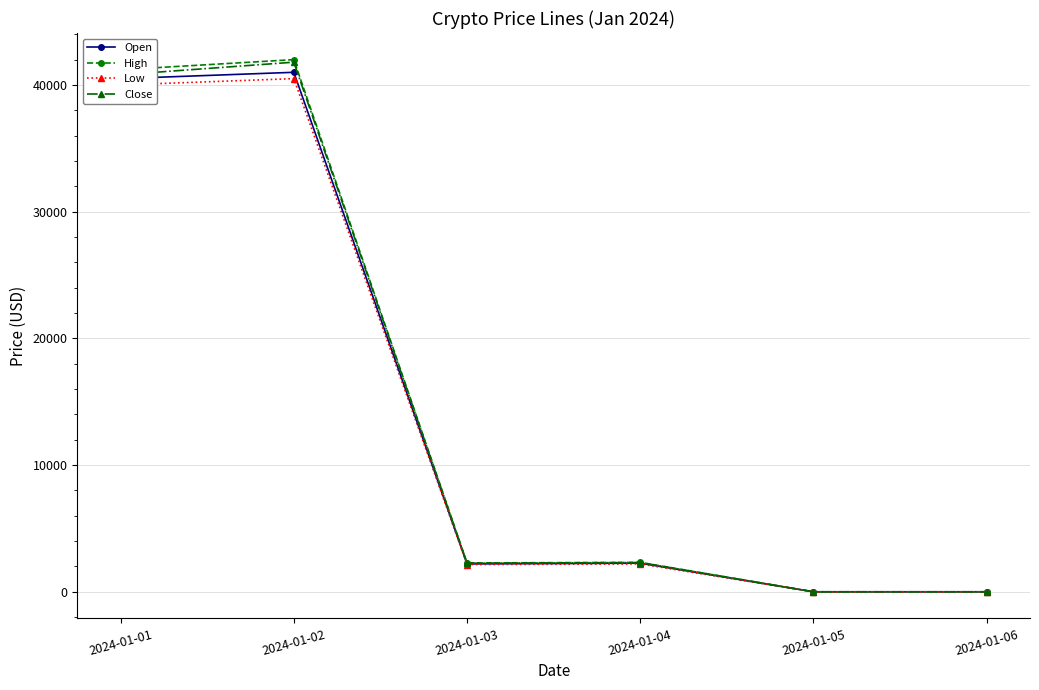

At which category does Low reach its first local valley?

2024-01-03